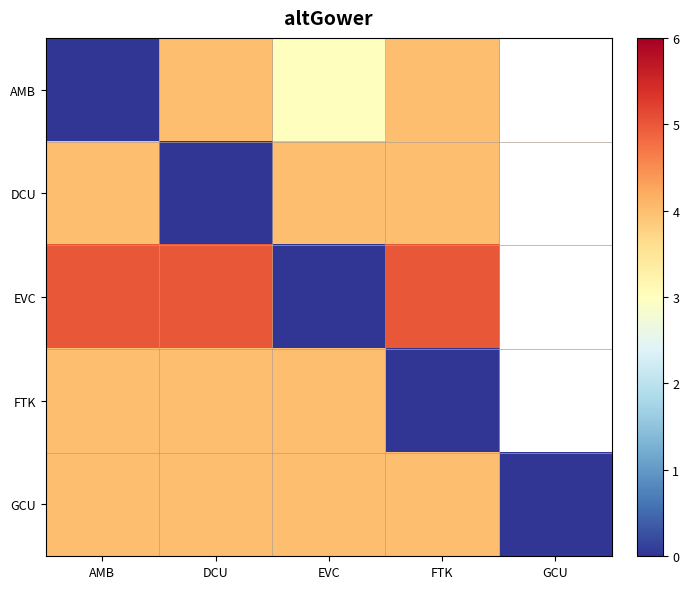

What is the total value across all series at AMB?

17.0